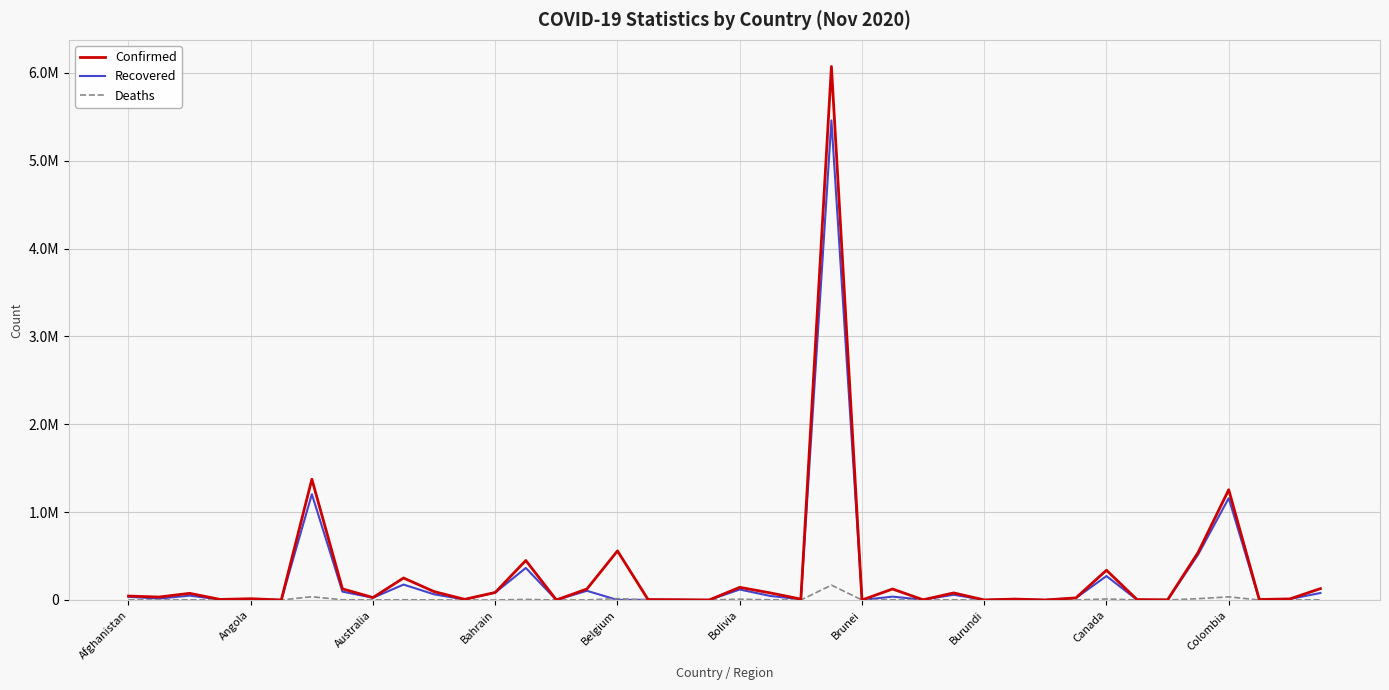

Does the chart have visible grid lines?

Yes